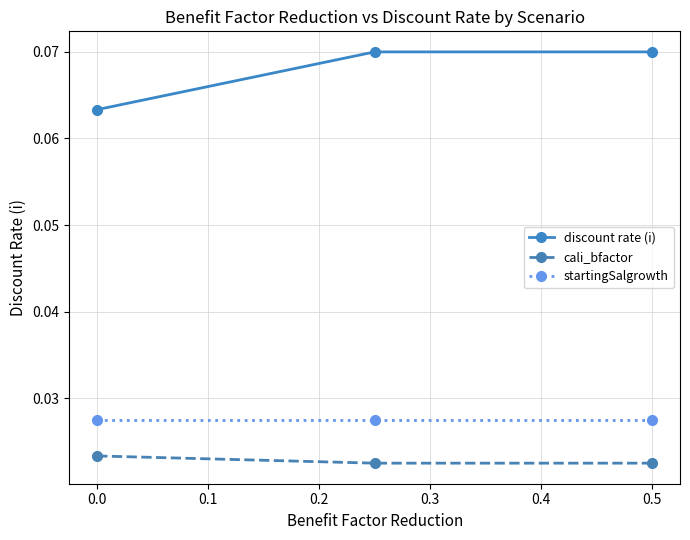

How many data points does each series have?

3